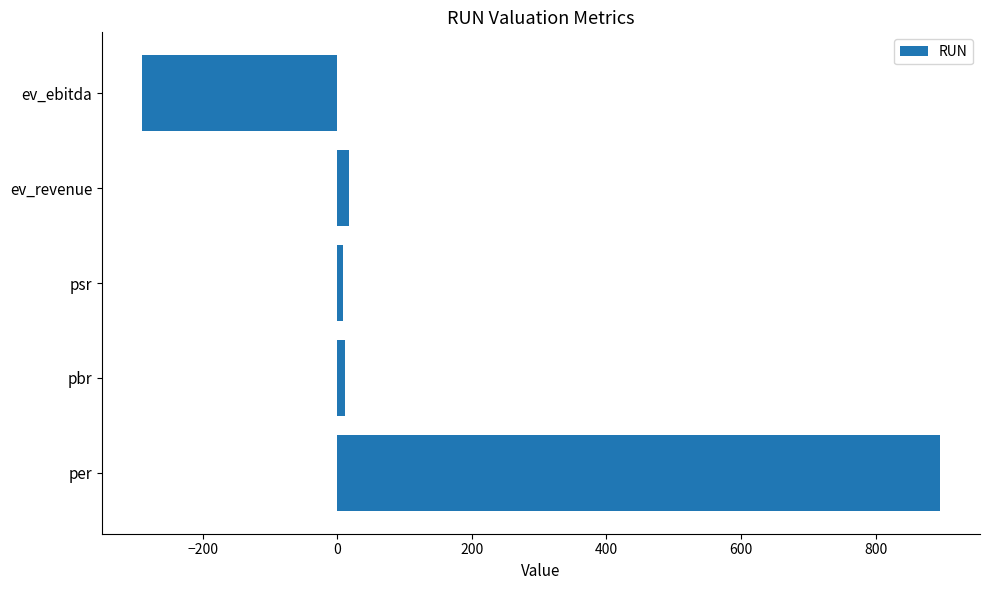

Count the number of values greater than 11.

3